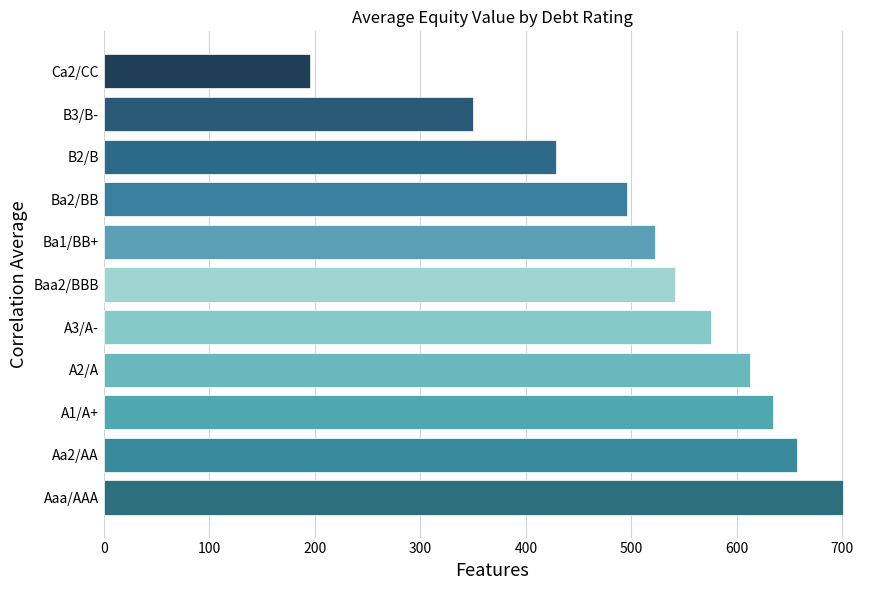

What is the change in value from A3/A- to Baa2/BBB?

-34.6